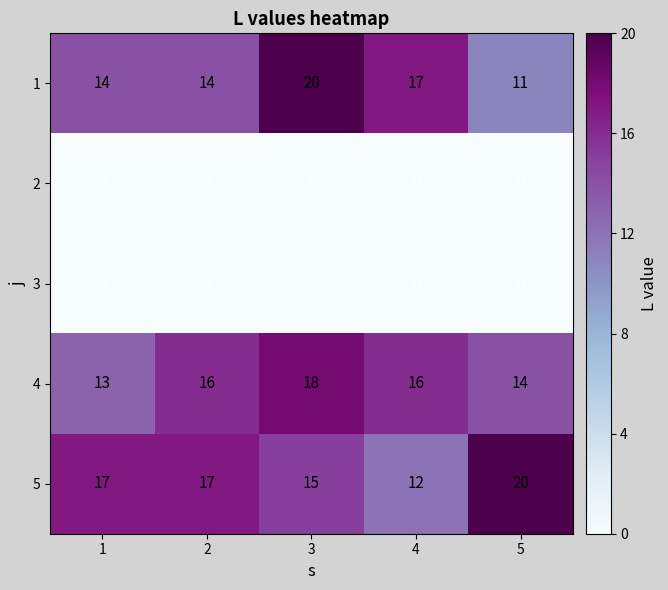

What is the greatest value displayed?

20